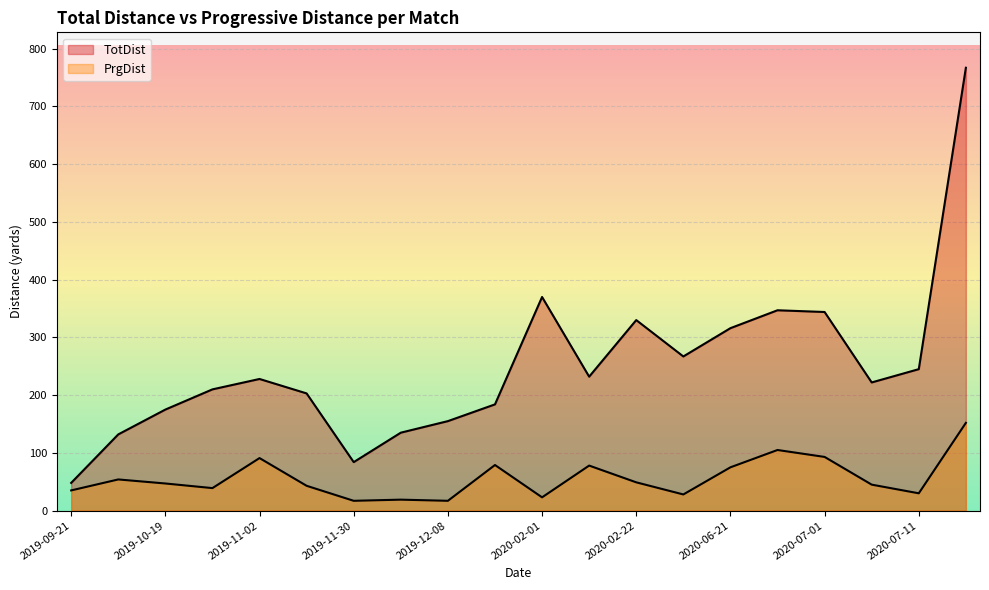

Which series has the largest total across all categories?

TotDist